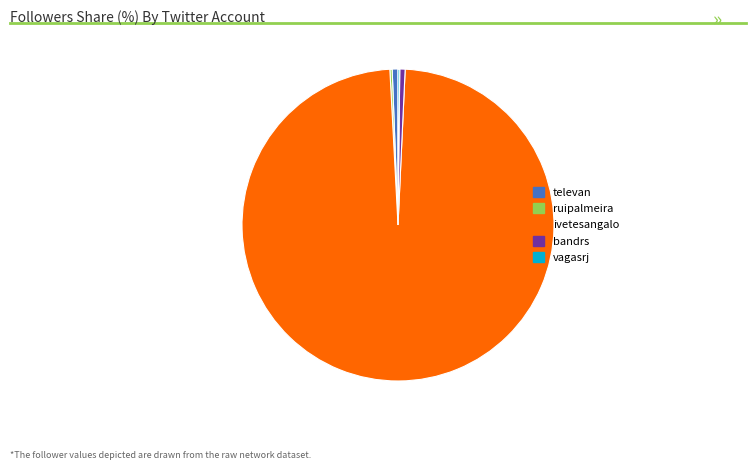

What is the majority slice?

ivetesangalo